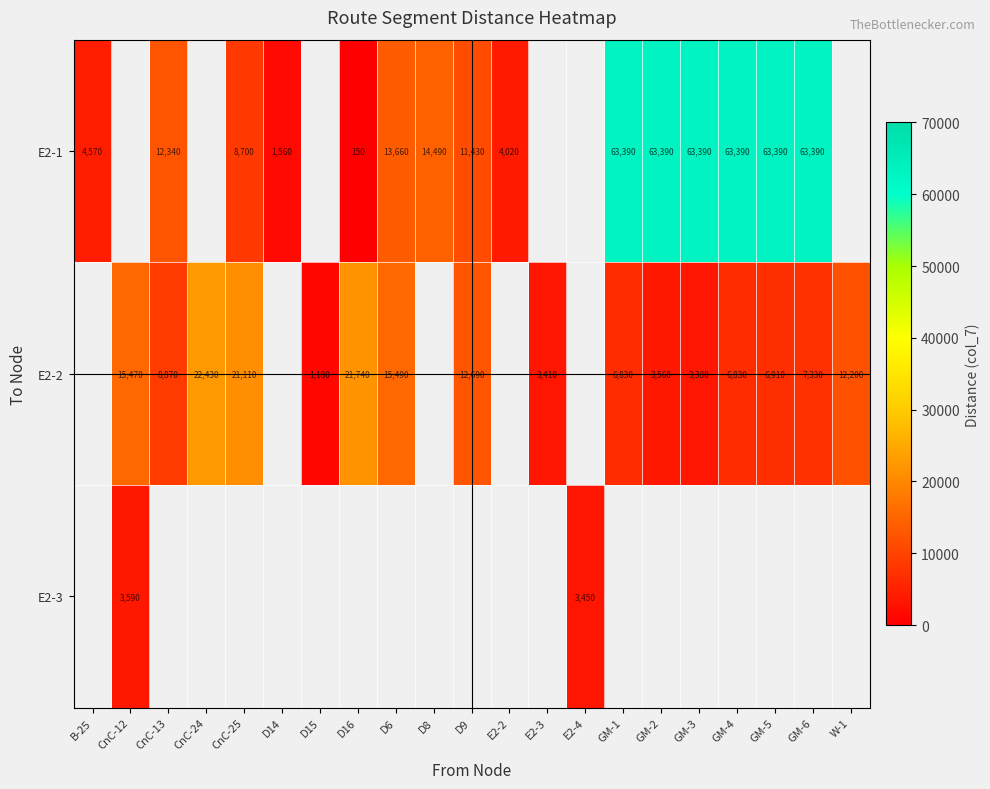

What is the smallest value displayed?

150.0